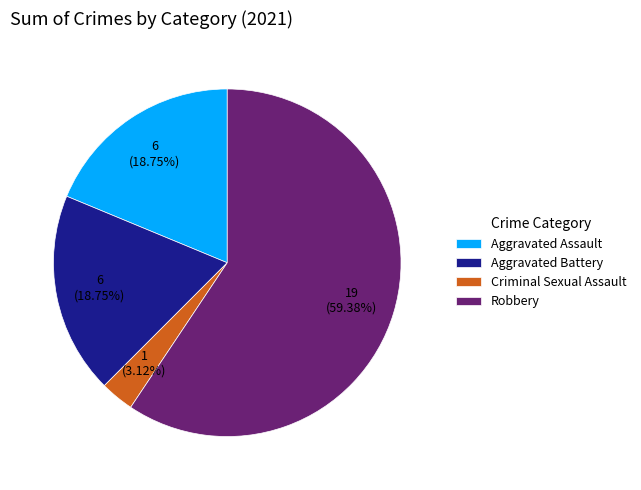

What is the total percentage of Robbery and Criminal Sexual Assault?

62.5%